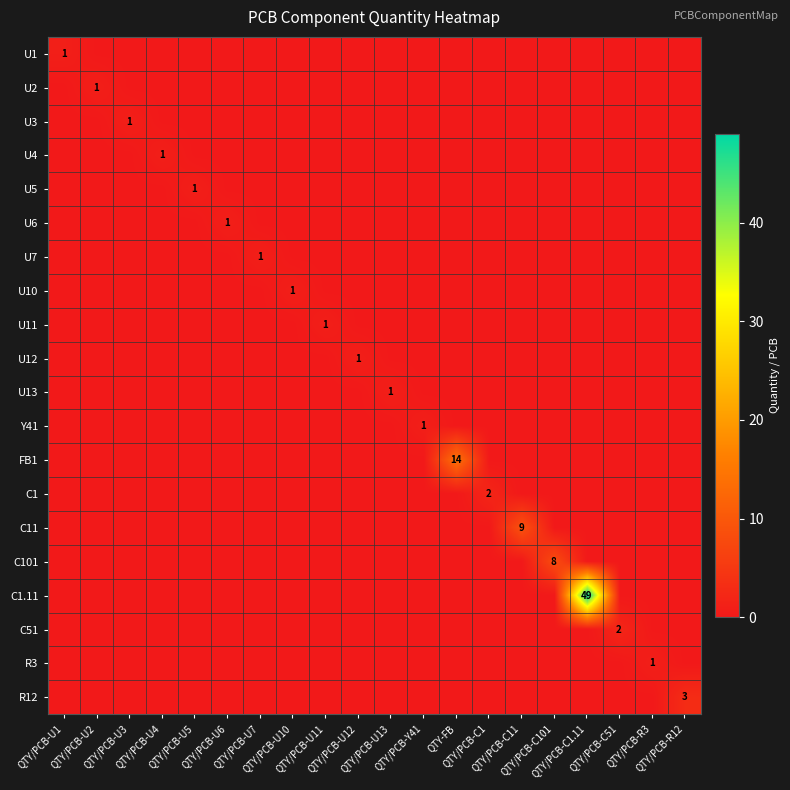

The U1 series shows 0 at QTY/PCB-U3. True or false?

True